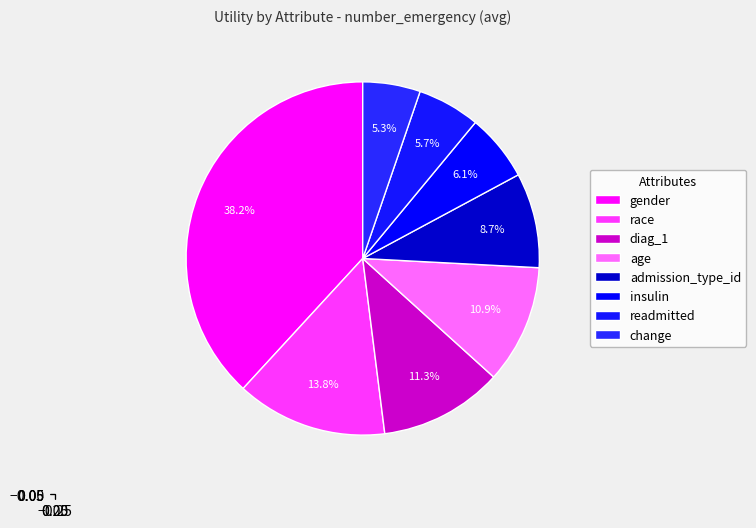

Is it true that age is 17% of the pie?

False